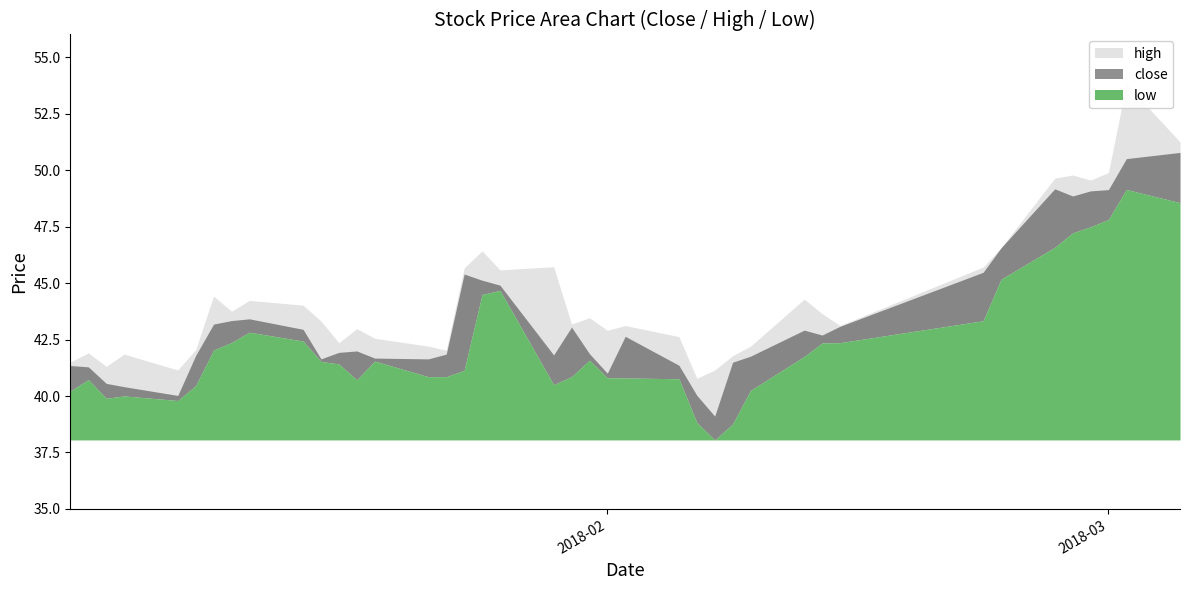

What is the sum of all low values?

1690.9